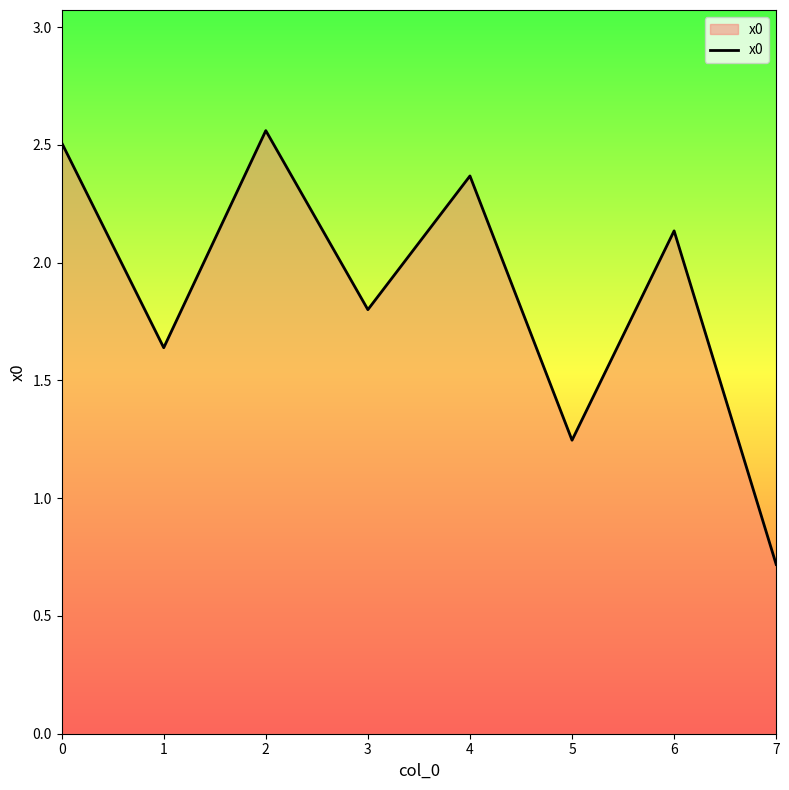

At which category does the chart reach its peak across all series?

2